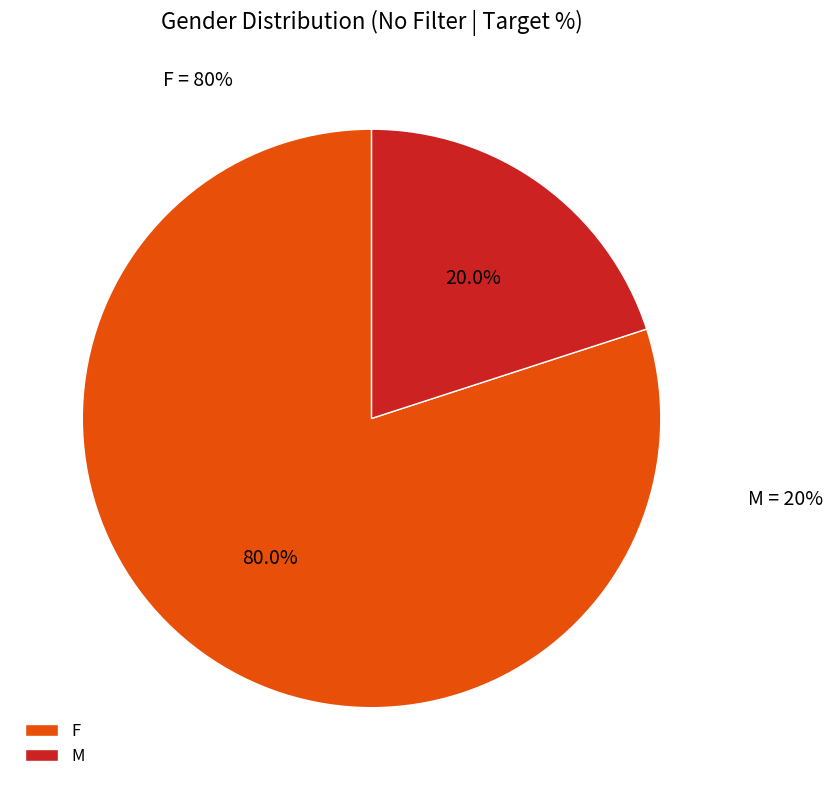

What is the majority slice?

F